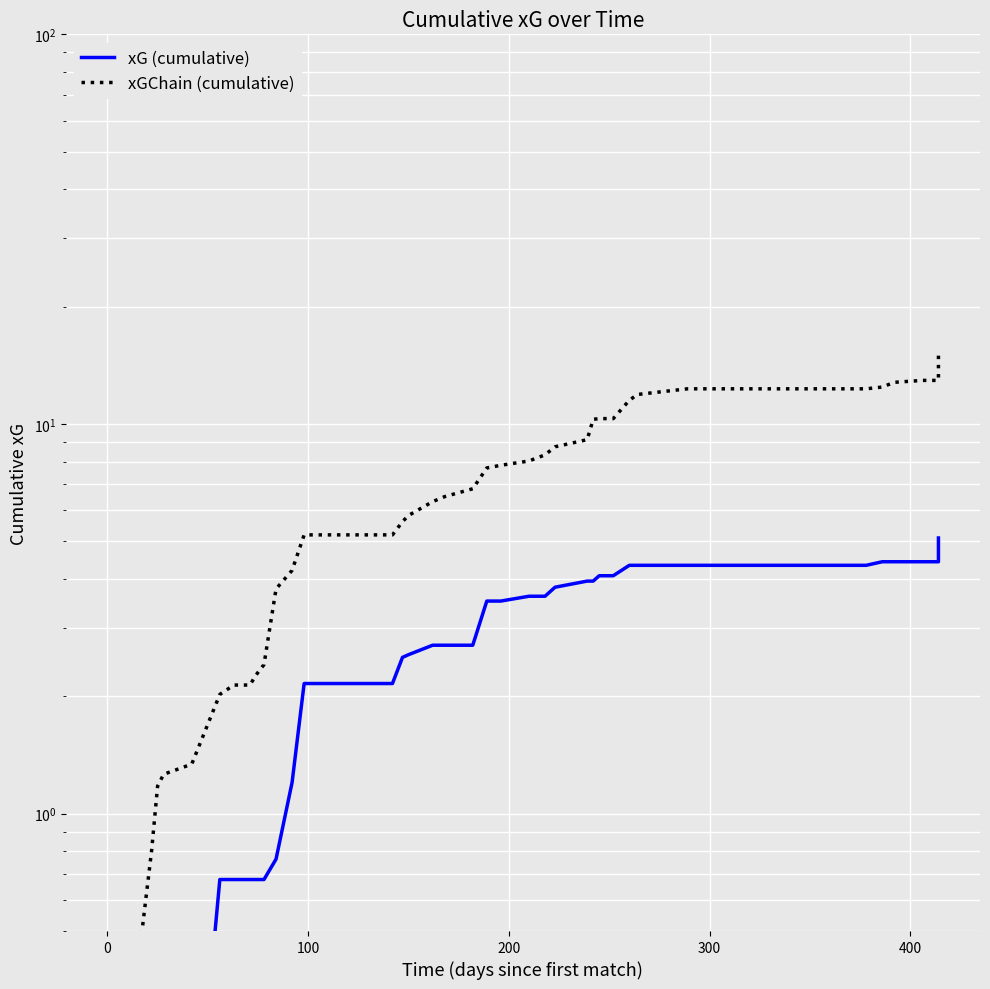

How many data points in xG (cumulative) are above 2?

26